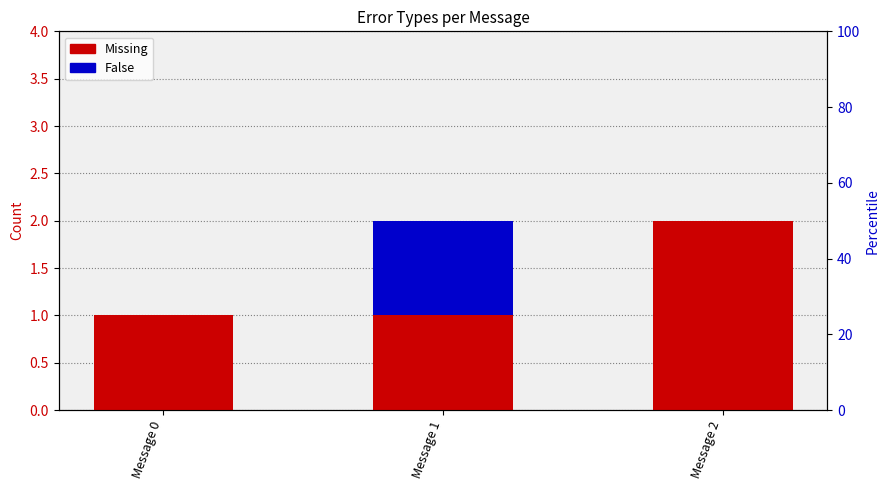

True or false: Missing has a value of 1 at Message 0.

True